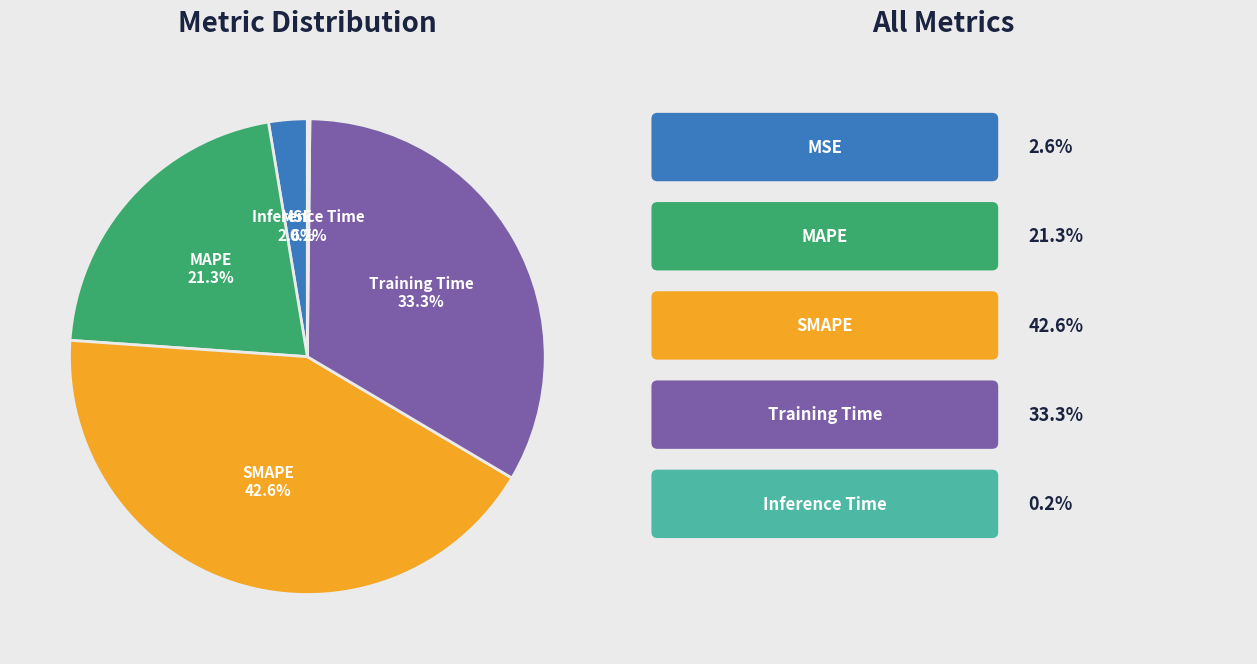

Is there any slice that represents more than half of the pie?

No